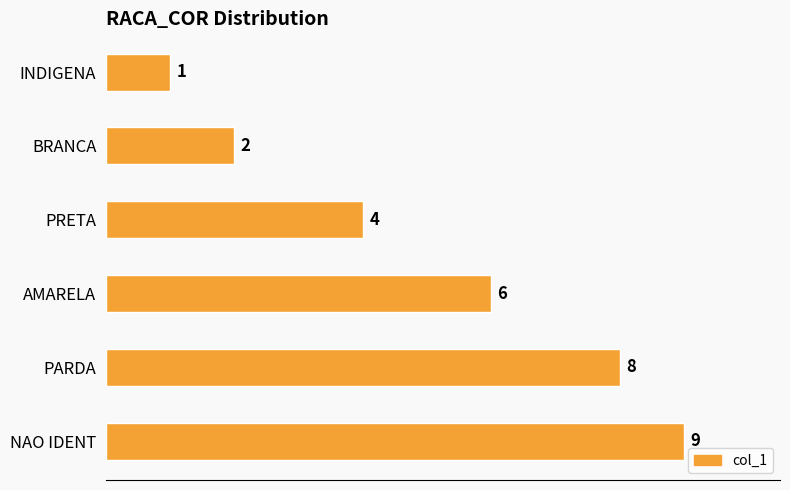

Reading top to bottom, what are all the values shown in this chart?

1	2	4	6	8	9